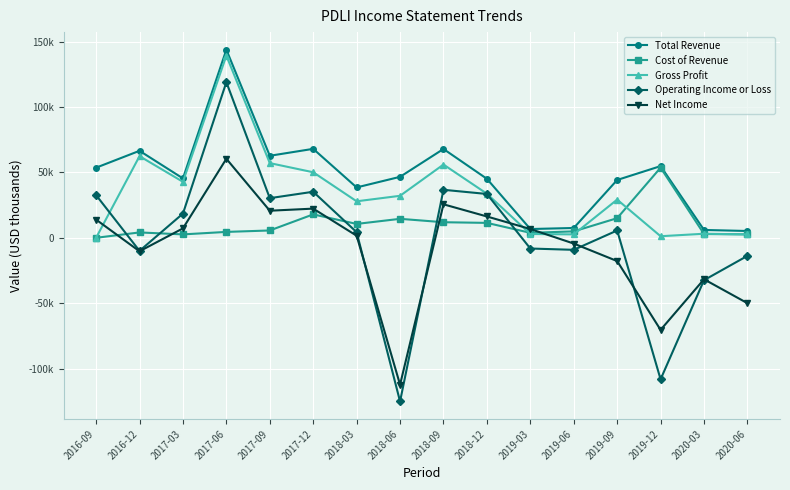

How many interior local valleys does the Gross Profit series have?

4